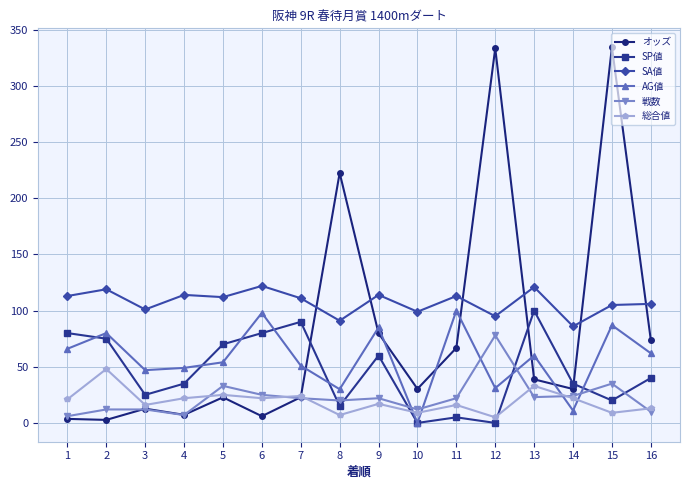

Which series has the widest spread of values?

オッズ